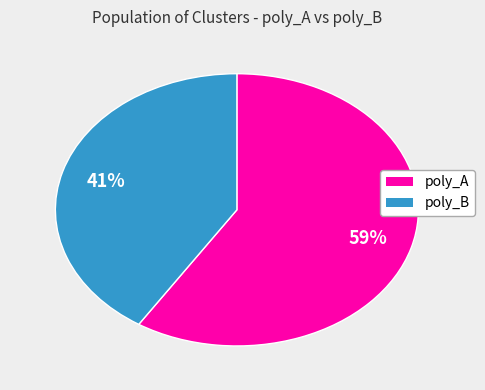

To the nearest percent, what is the average slice percentage?

50%